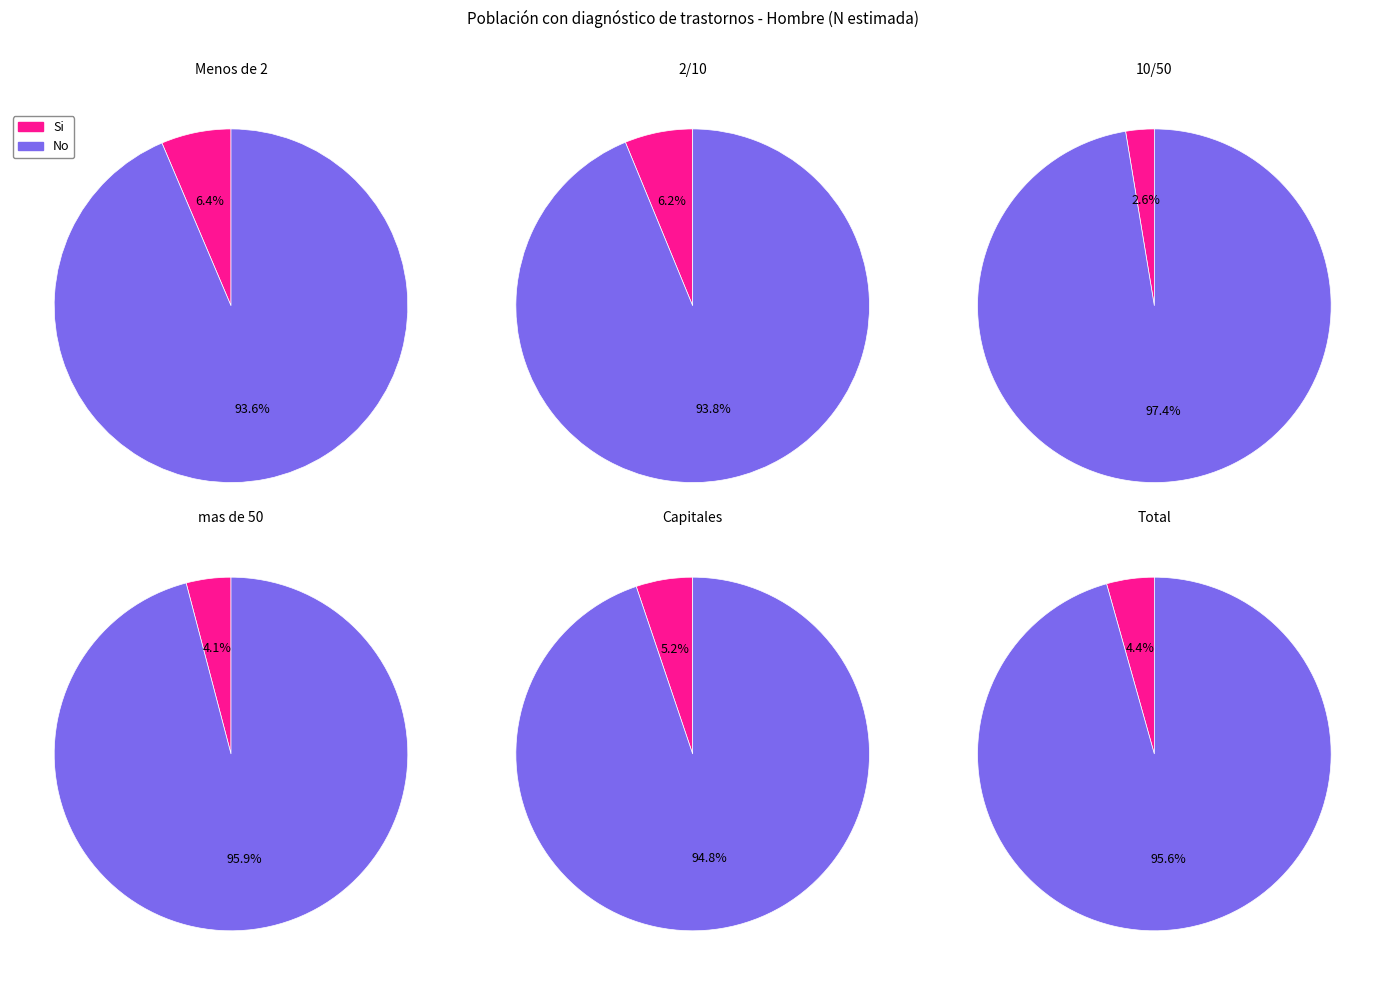

Combined, do mas de 50 and 2/10 account for over 50%?

No